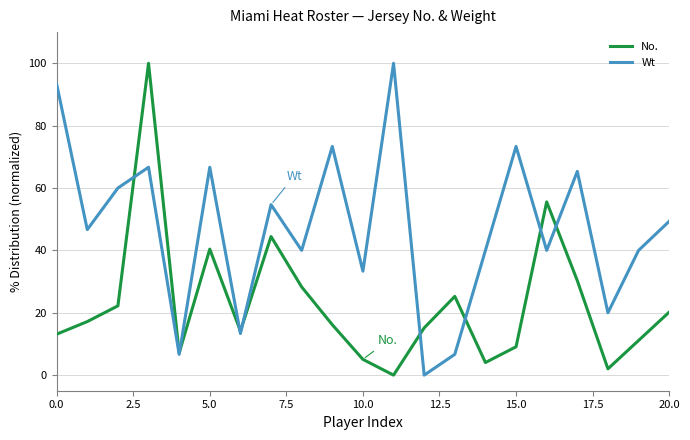

Which series has the largest total across all categories?

Wt